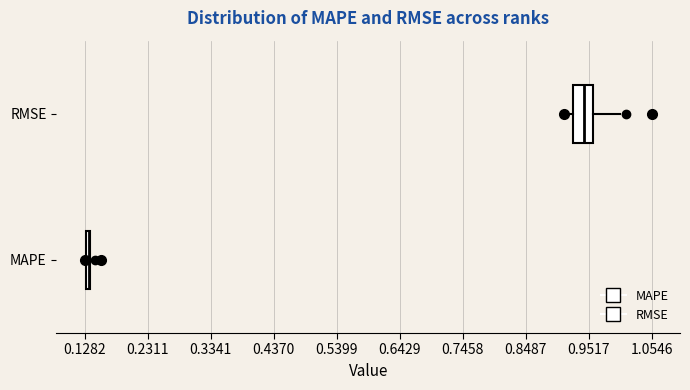

Reading bottom to top, read every box against the x-axis: the position of its median line, the range the box covers, and the ends of its whiskers. The values are not printed on the chart, so give them approximately, as read against the axis.

MAPE: box collapsed to a line at 0.14, whiskers 0.12 to 0.14
RMSE: median 0.94, box 0.92 to 0.96, whiskers 0.92 (just left of the box's left edge) to 1.00